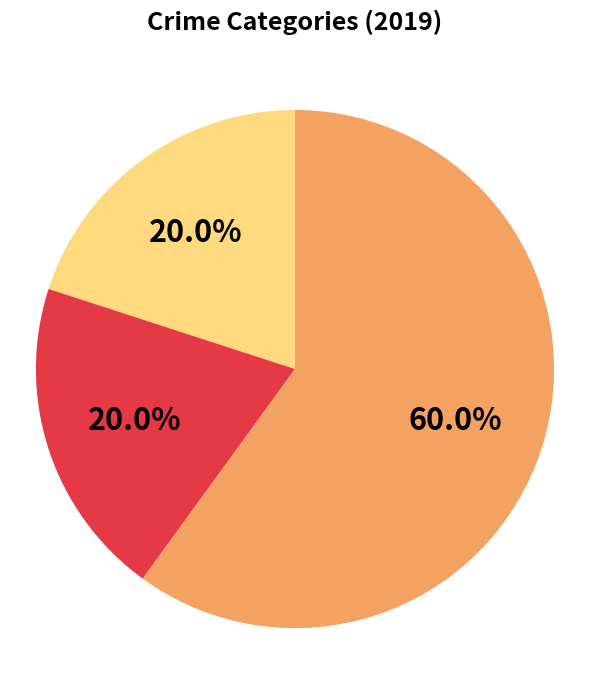

Is there any slice that represents more than half of the pie?

Yes